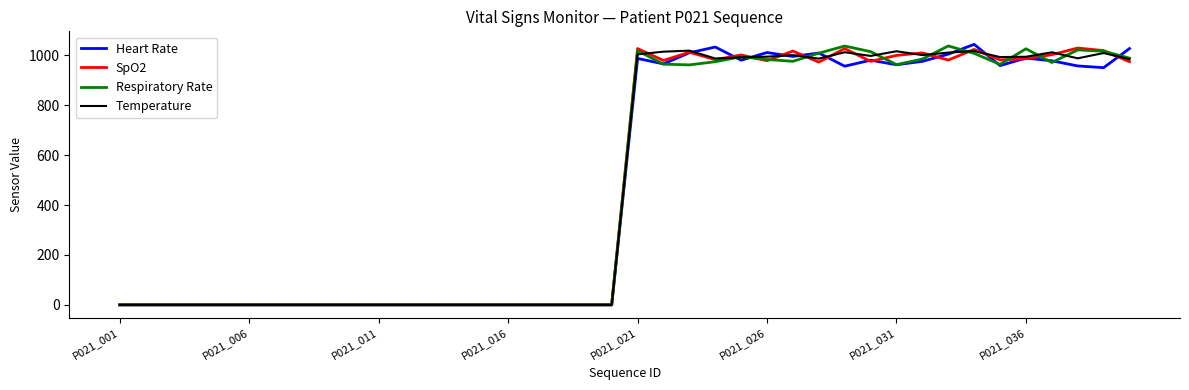

What are all the series names shown in the legend?

Heart Rate, SpO2, Respiratory Rate, Temperature